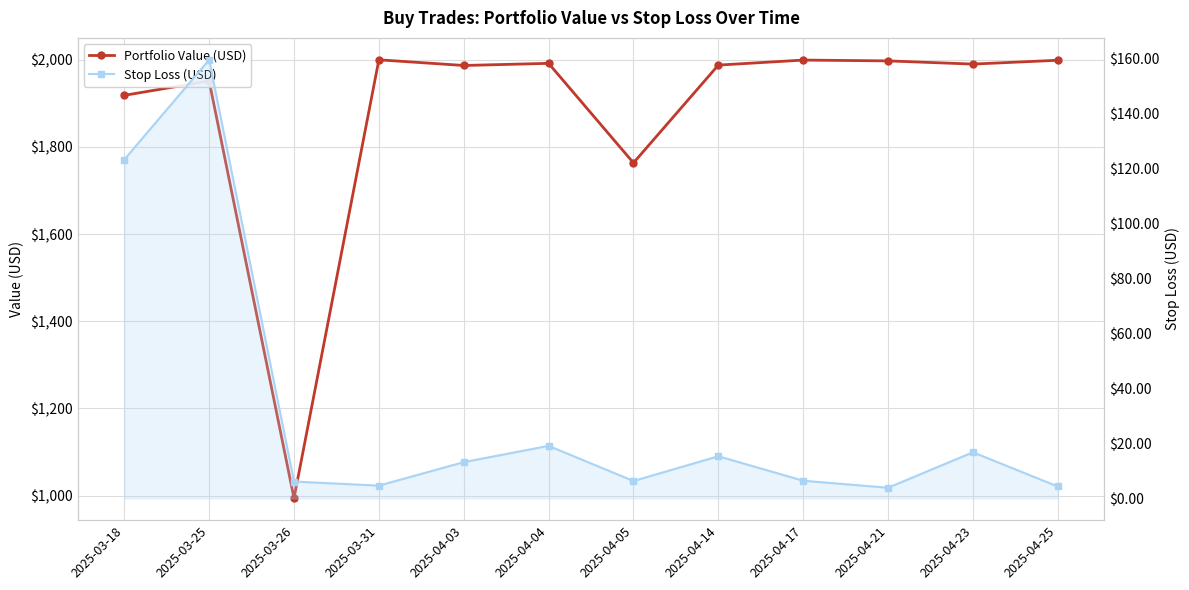

True or false: Stop Loss (USD) and Portfolio Value (USD) cross at least once.

False